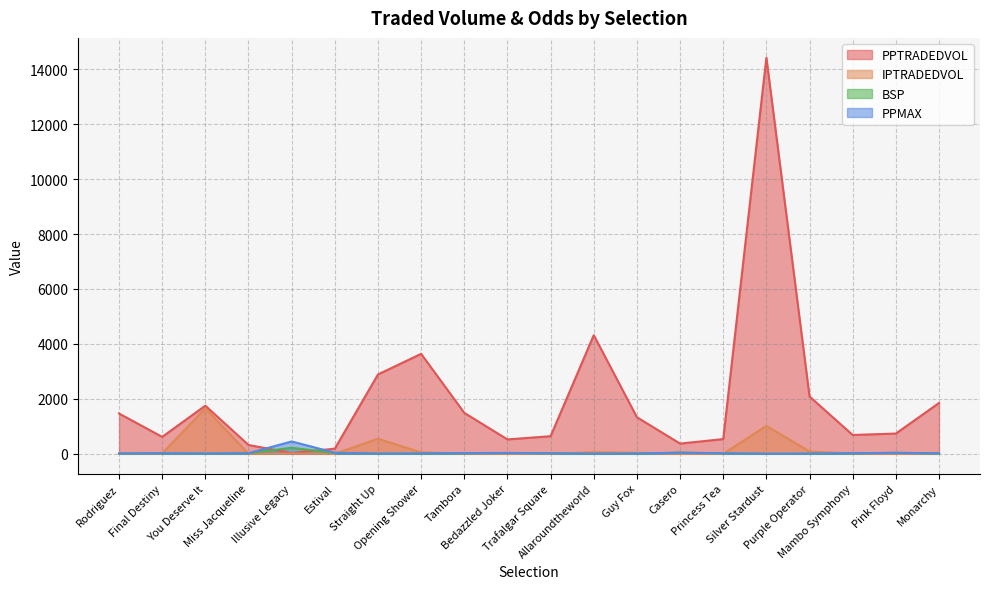

At You Deserve It, list the series in order from smallest to largest.

BSP, PPMAX, IPTRADEDVOL, PPTRADEDVOL